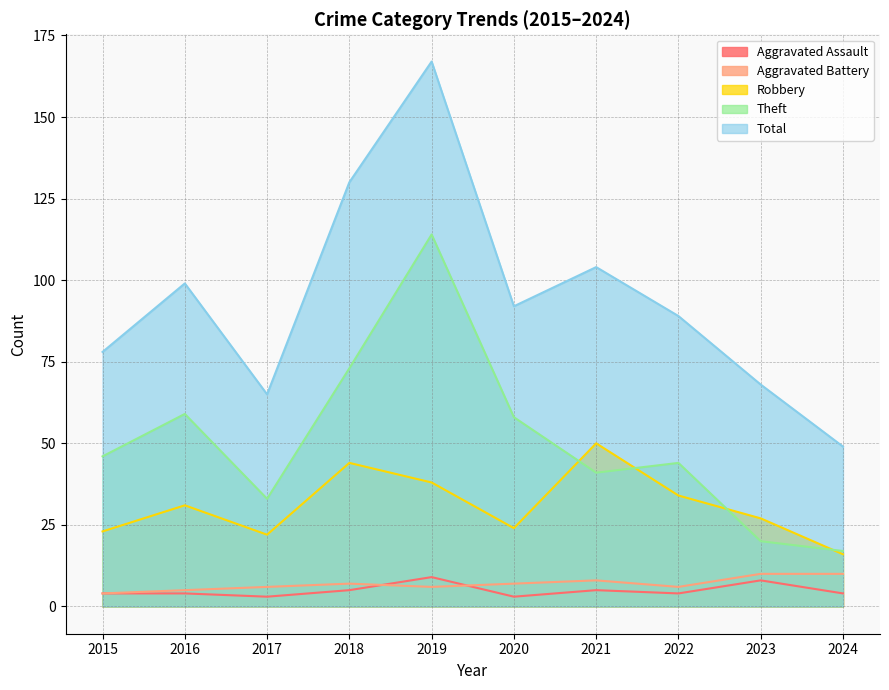

What is the total value across all series at 2018?

259